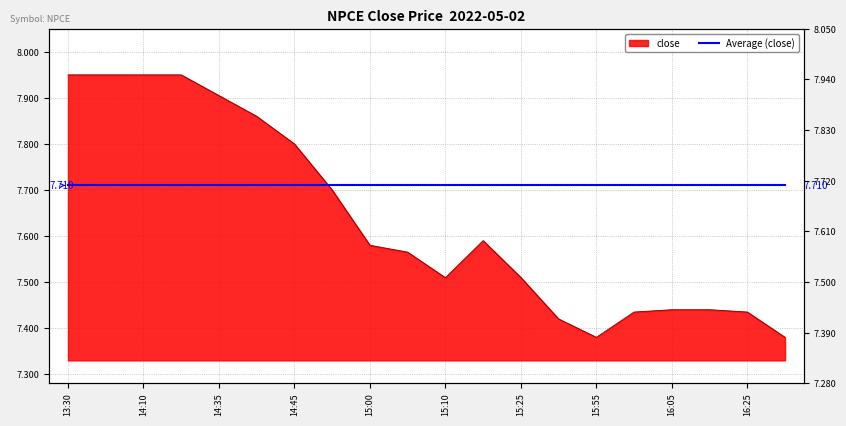

What is the maximum value shown in the chart?

8.0